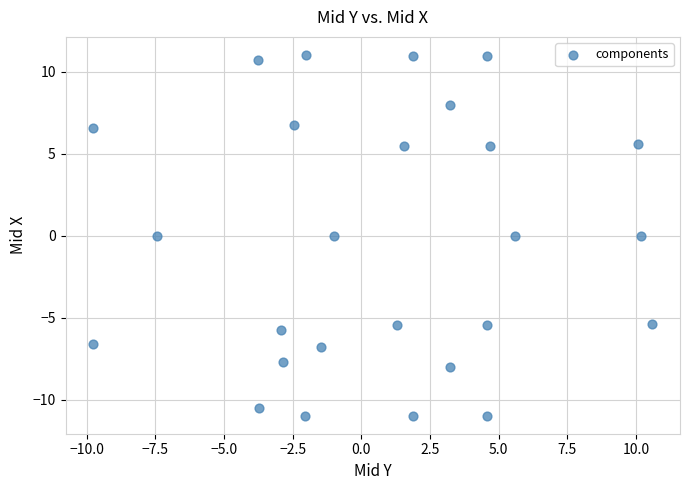

What is the range of Y values (max minus min)?

22.0